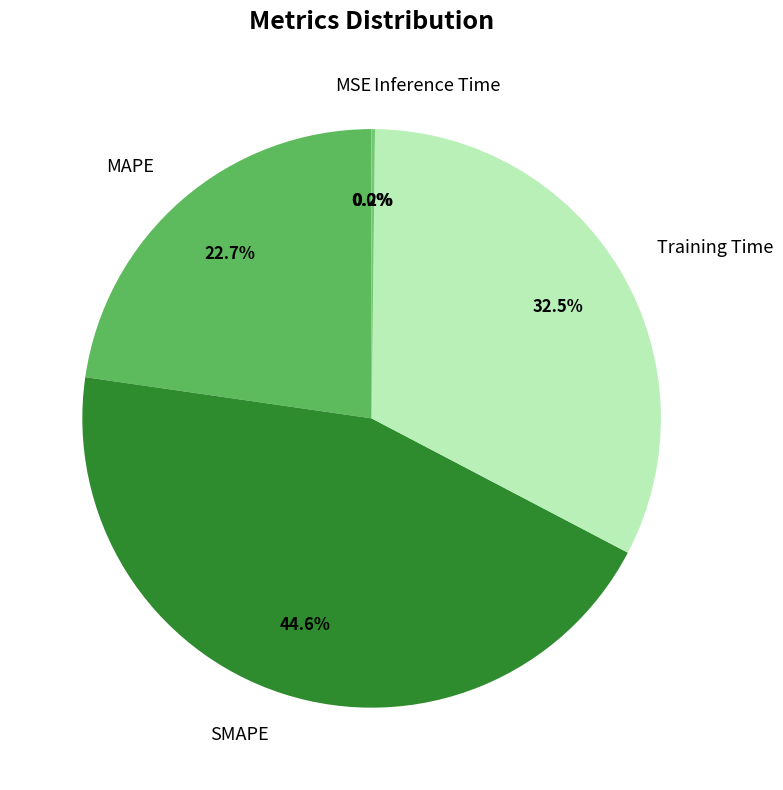

To the nearest percent, what percentage of the pie is MAPE?

23%